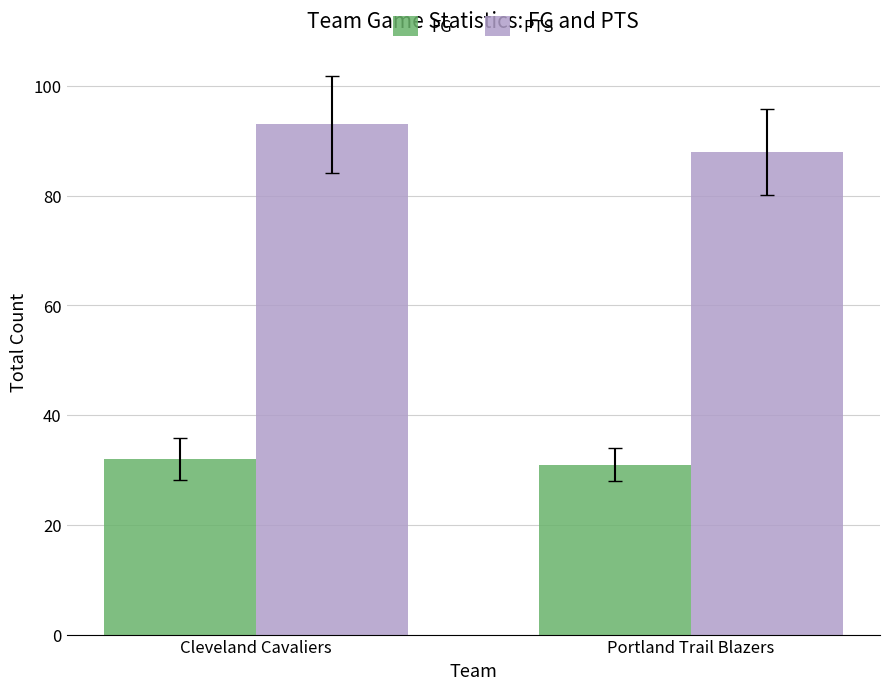

At which label does FG reach its peak?

Cleveland Cavaliers